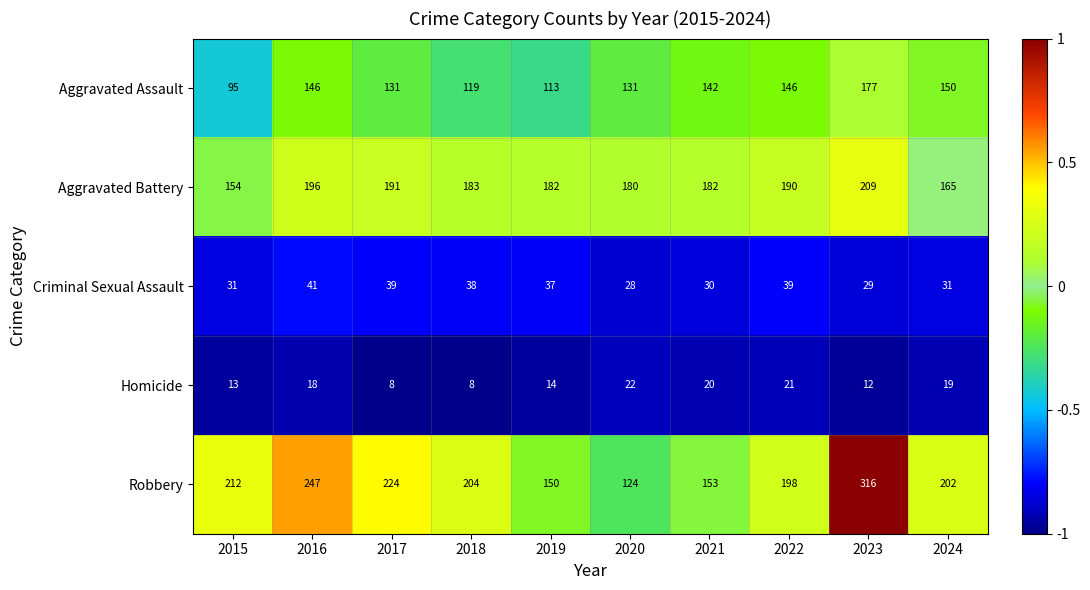

Between 2021 and 2024, which series saw the biggest shift?

Robbery